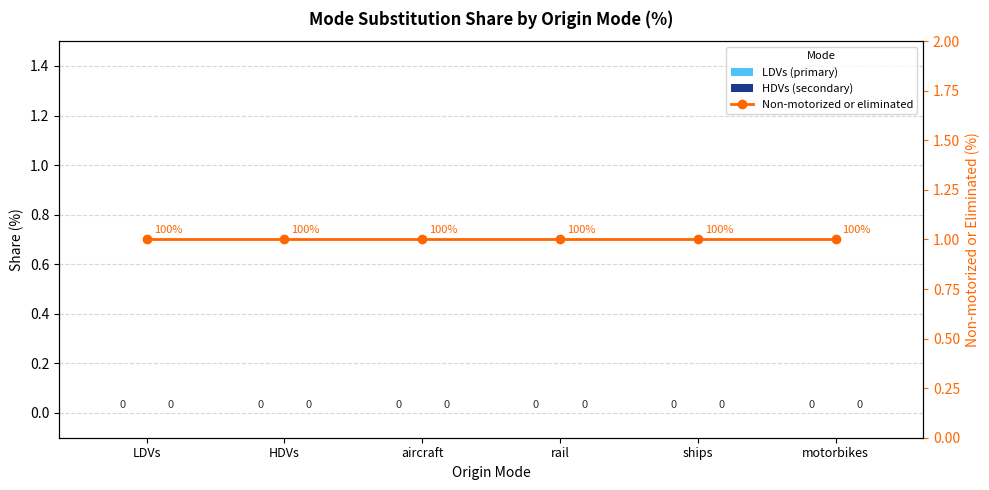

At which label does LDVs (primary) reach its minimum?

LDVs